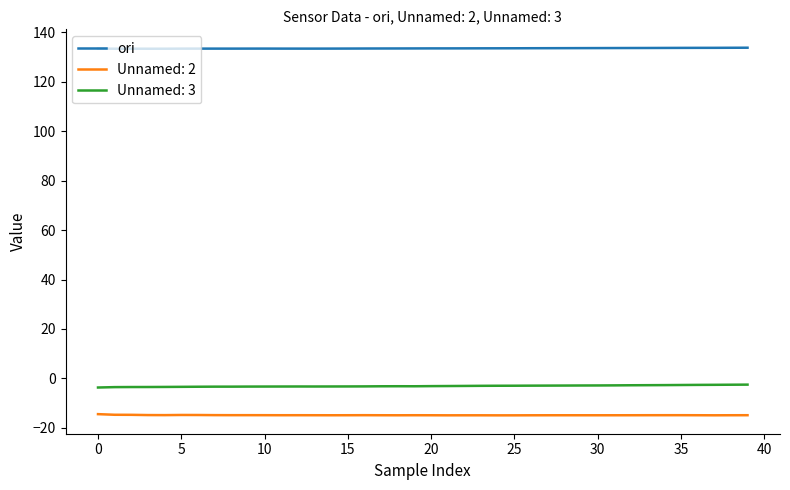

True or false: Unnamed: 2 and ori cross at least once.

False